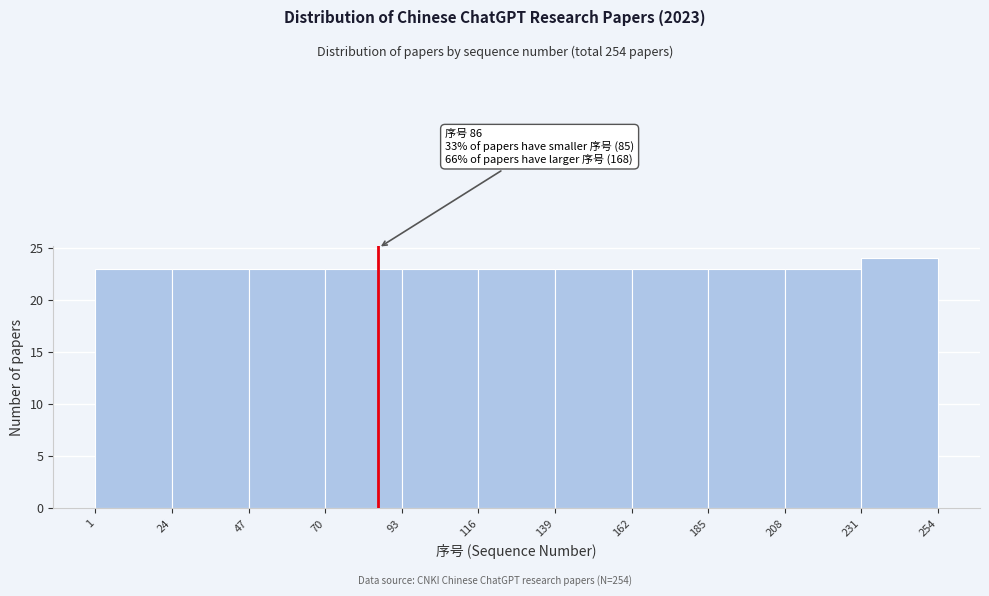

Over which range of the x-axis is the bar tallest?

231 to 254